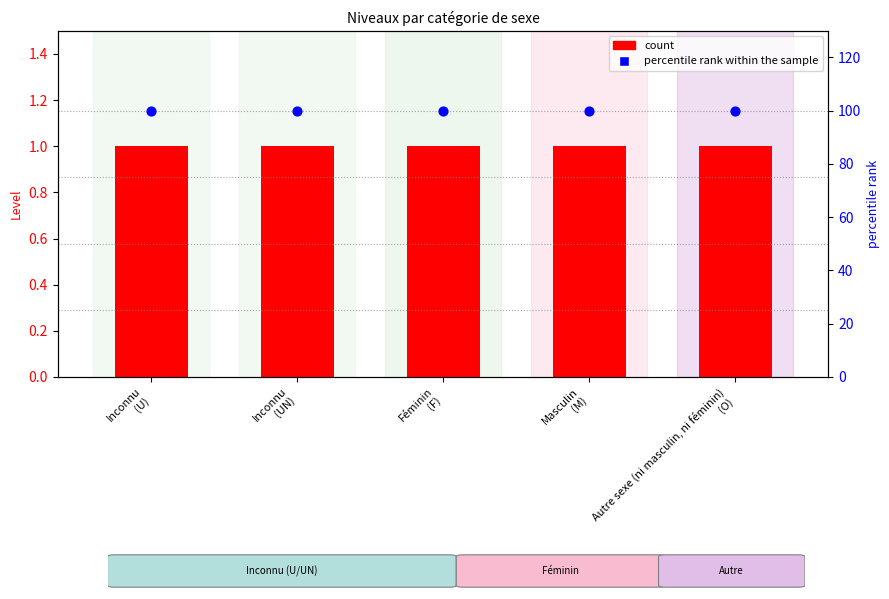

Is the value of percentile rank within the sample at Féminin
(F) greater than the value of count at Autre sexe (ni masculin, ni féminin)
(O)?

Yes